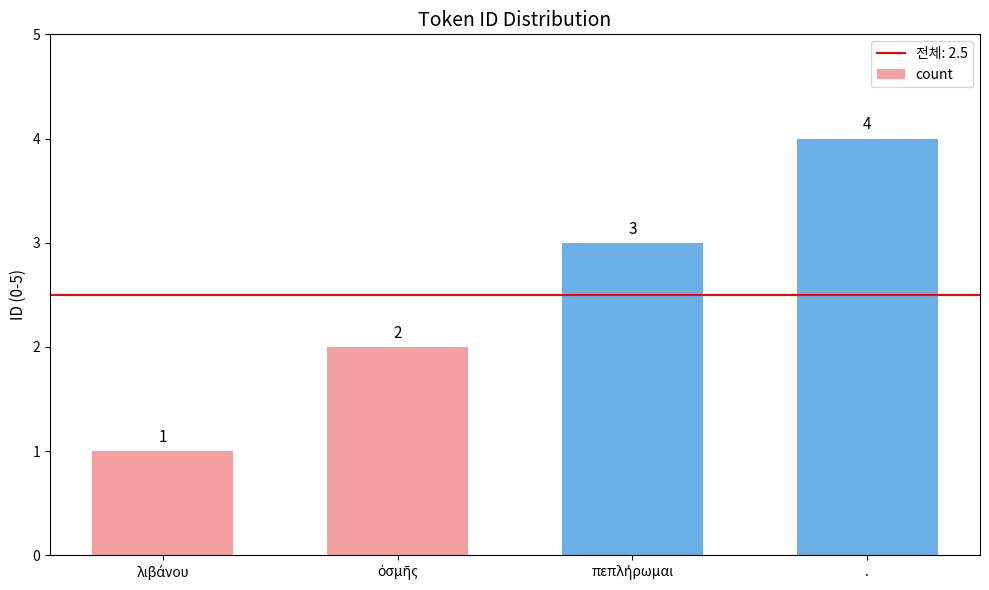

How many values are between 2 and 4?

3